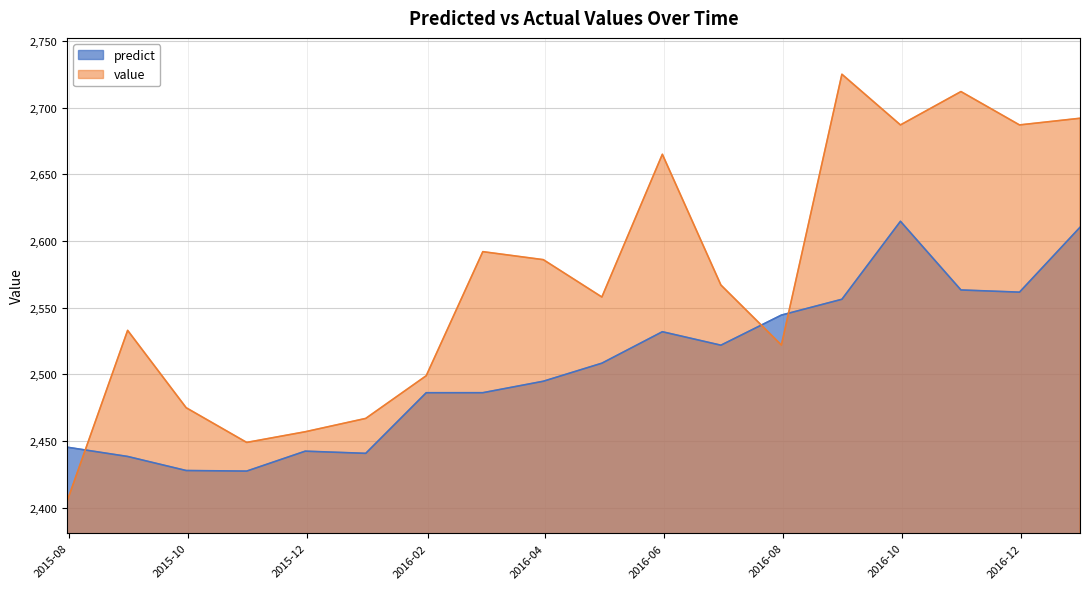

Which series has the largest total across all categories?

value